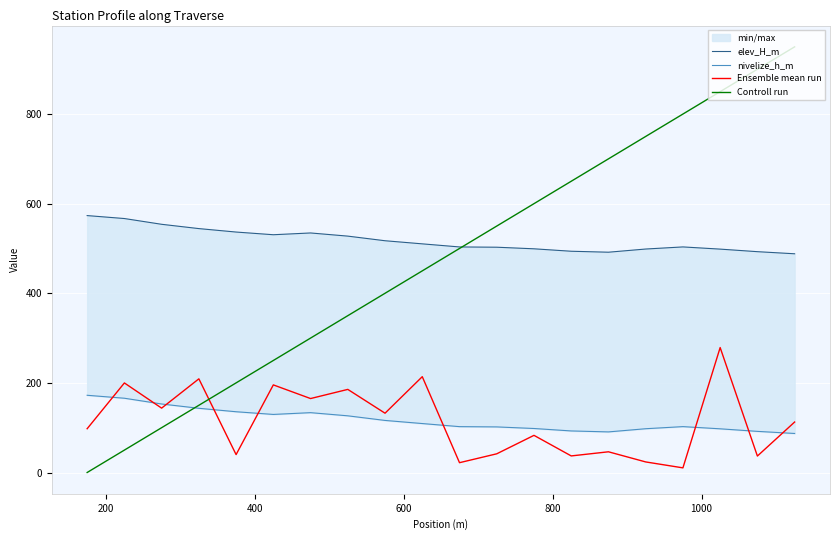

How many times do Controll run and Ensemble mean run cross each other?

1